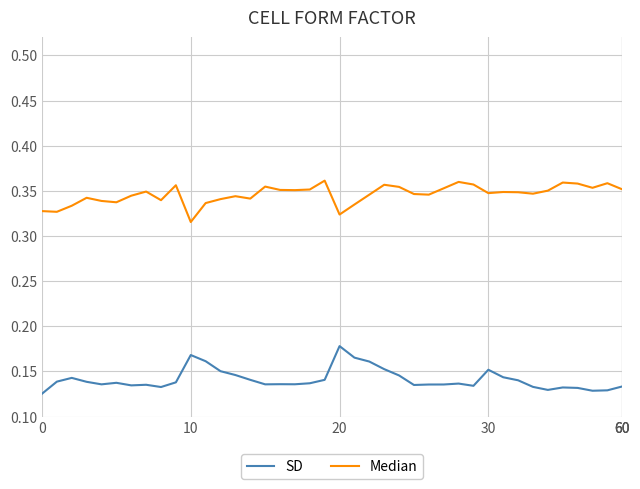

How many SD values are between 0 and 1?

40